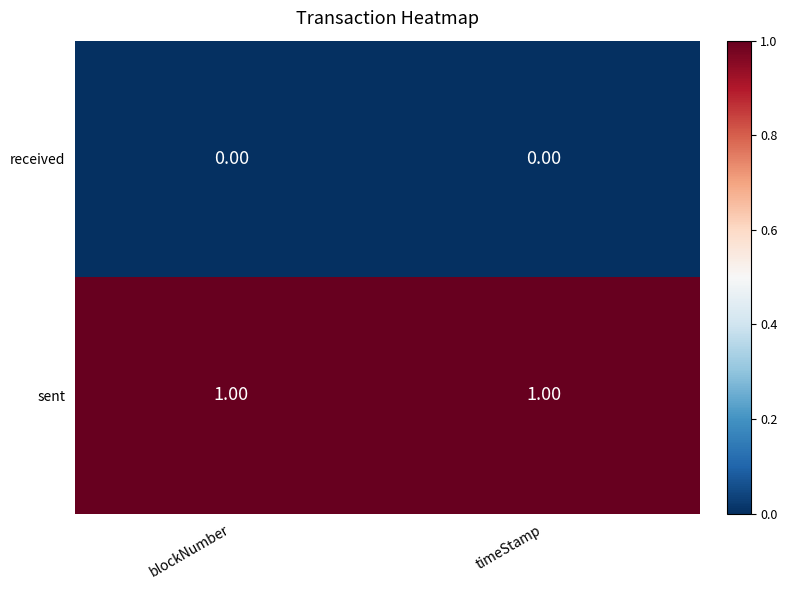

Is the value of sent at timeStamp greater than the value of received at blockNumber?

Yes